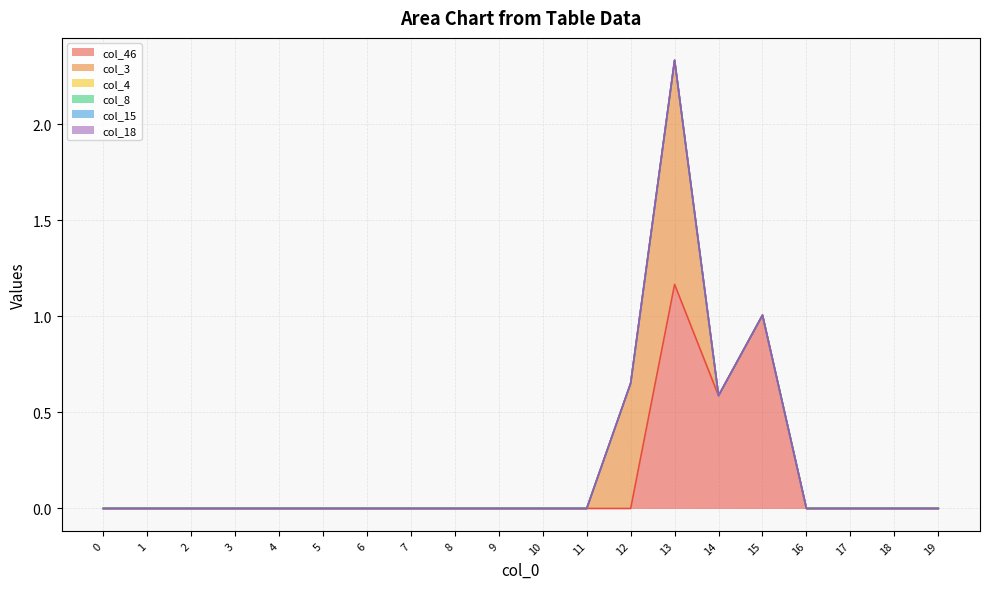

Reading left to right, transcribe all the data shown in this chart.

col_46: 0.0	0.0	0.0	0.0	0.0	0.0	0.0	0.0	0.0	0.0	0.0	0.0	0.0	1.2	0.6	1.0	0.0	0.0	0.0	0.0
col_3: 0.0	0.0	0.0	0.0	0.0	0.0	0.0	0.0	0.0	0.0	0.0	0.0	0.7	1.2	0.0	0.0	0.0	0.0	0.0	0.0
col_4: 0.0	0.0	0.0	0.0	0.0	0.0	0.0	0.0	0.0	0.0	0.0	0.0	0.0	0.0	0.0	0.0	0.0	0.0	0.0	0.0
col_8: 0.0	0.0	0.0	0.0	0.0	0.0	0.0	0.0	0.0	0.0	0.0	0.0	0.0	0.0	0.0	0.0	0.0	0.0	0.0	0.0
col_15: 0.0	0.0	0.0	0.0	0.0	0.0	0.0	0.0	0.0	0.0	0.0	0.0	0.0	0.0	0.0	0.0	0.0	0.0	0.0	0.0
col_18: 0.0	0.0	0.0	0.0	0.0	0.0	0.0	0.0	0.0	0.0	0.0	0.0	0.0	0.0	0.0	0.0	0.0	0.0	0.0	0.0